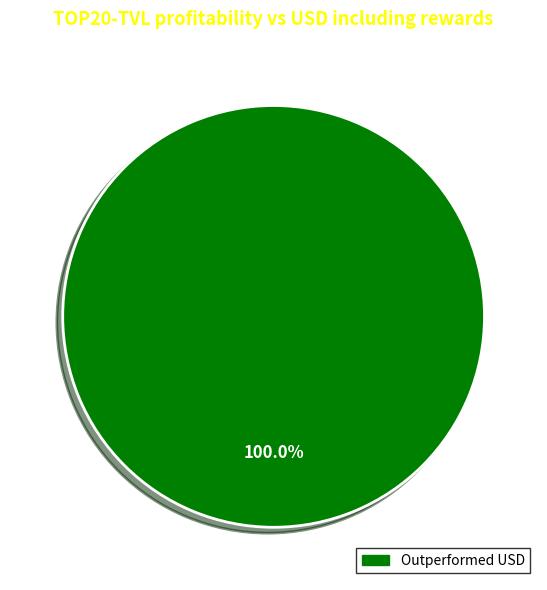

Is there a majority slice in this chart?

Yes